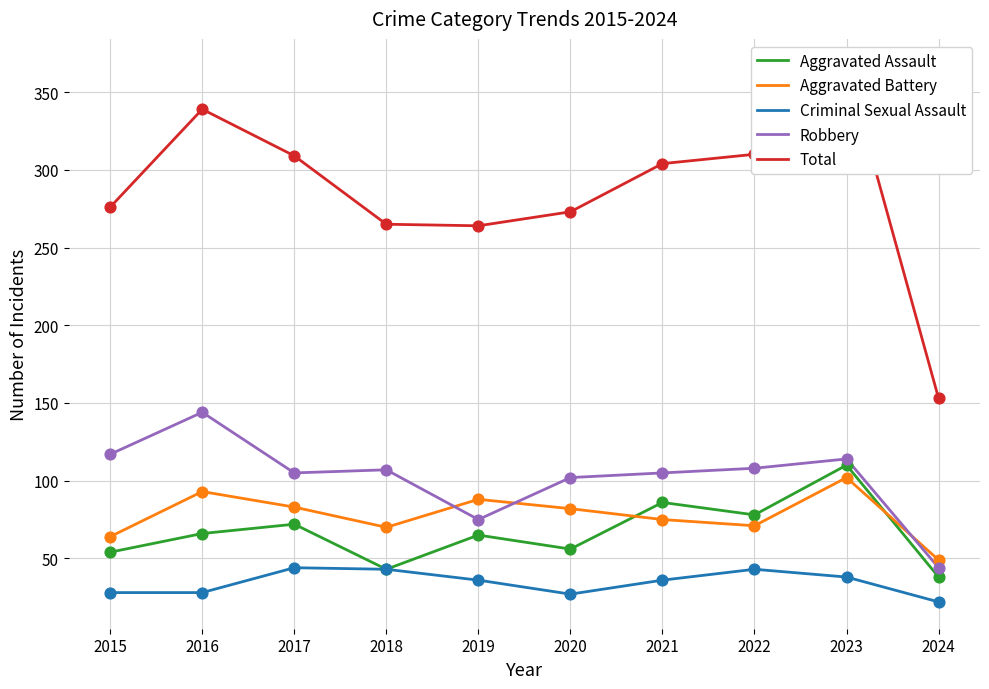

Which series has the widest spread of Y values?

Total